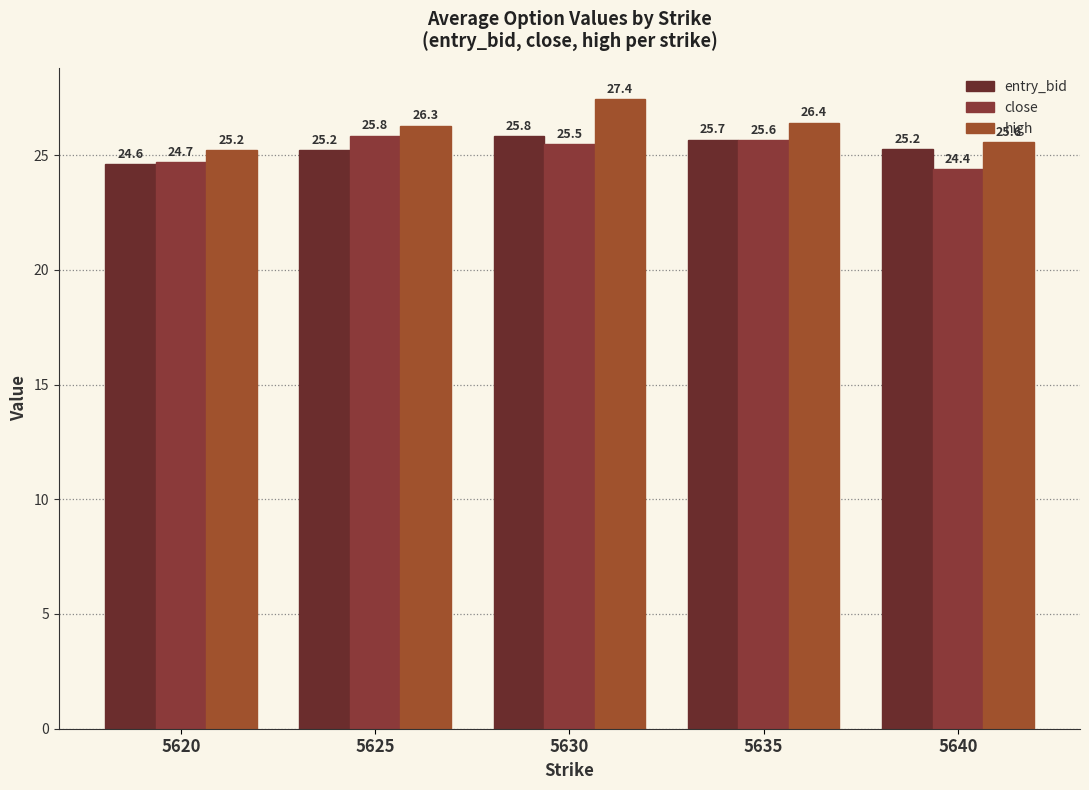

Read the close value at 5620.

24.7